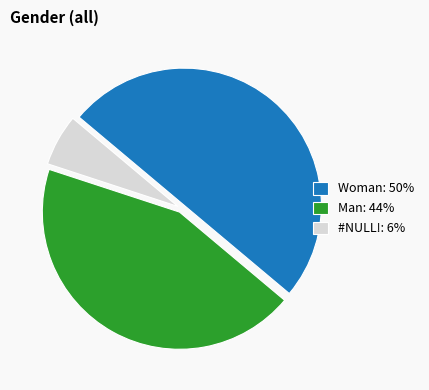

Is Man: 44% the majority of the pie?

No